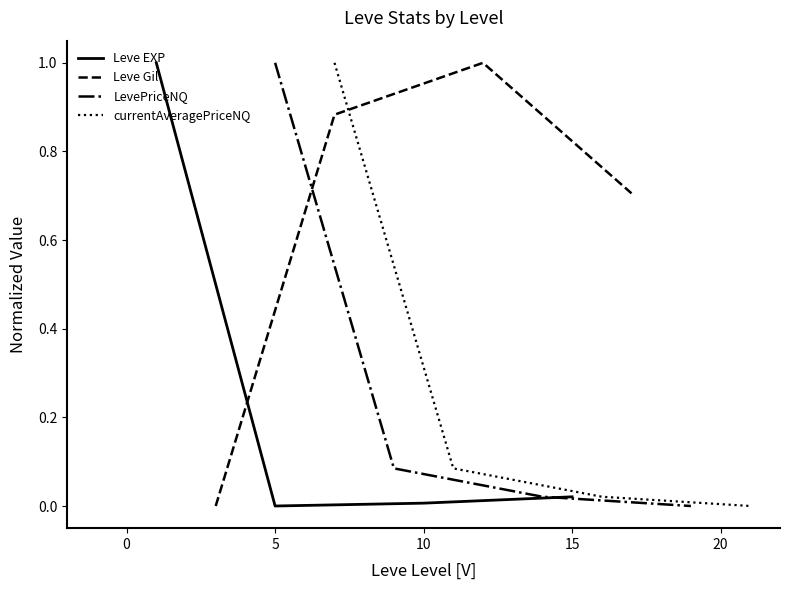

True or false: currentAveragePriceNQ has more than 2 points higher than both neighbors.

False